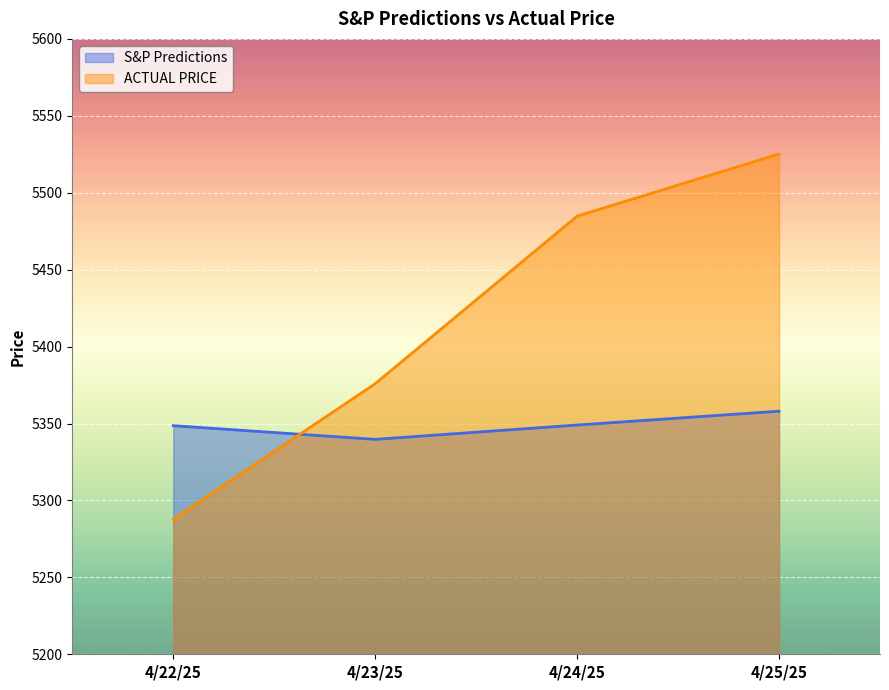

What is the minimum value for ACTUAL PRICE?

5287.8